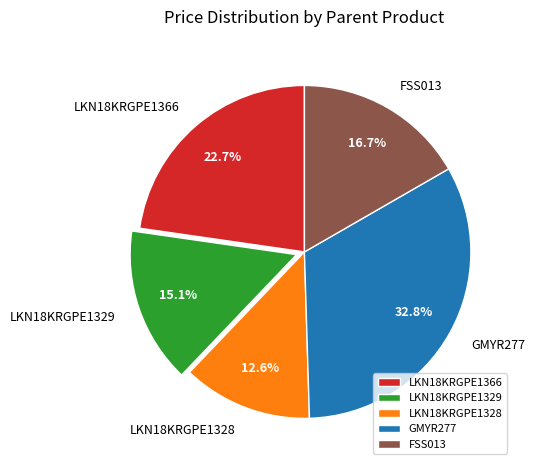

Which category has the biggest portion of the pie?

GMYR277